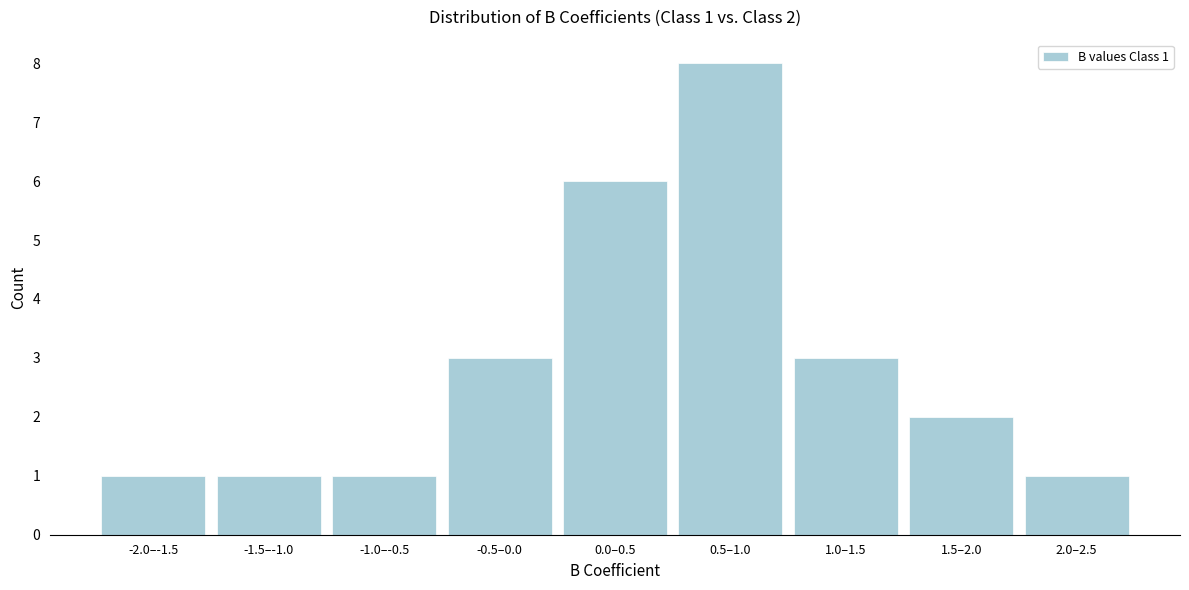

Reading left to right, list all the values displayed in this chart.

-2.0–-1.5=1	-1.5–-1.0=1	-1.0–-0.5=1	-0.5–0.0=3	0.0–0.5=6	0.5–1.0=8	1.0–1.5=3	1.5–2.0=2	2.0–2.5=1